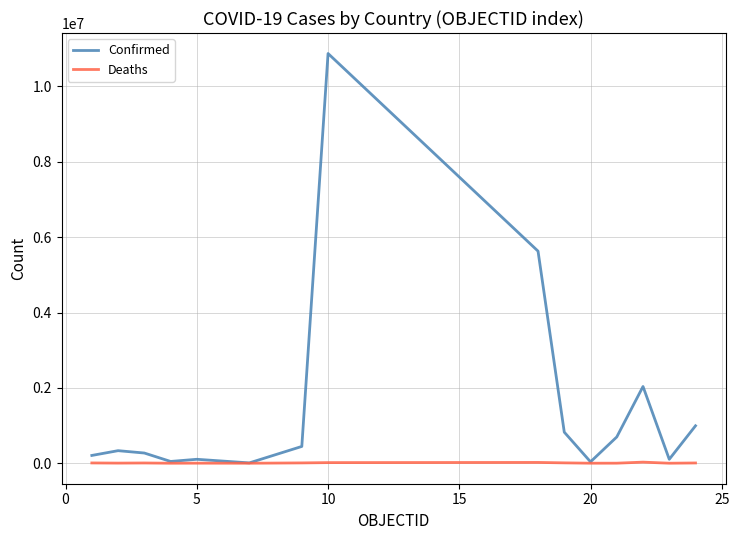

Which series has the widest spread of values?

Confirmed